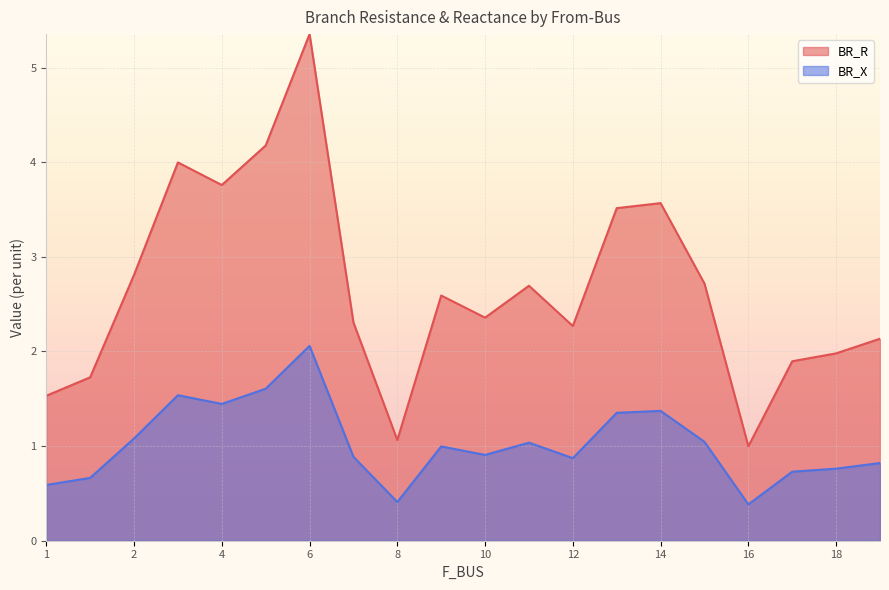

Which series has the largest range (max minus min)?

BR_R